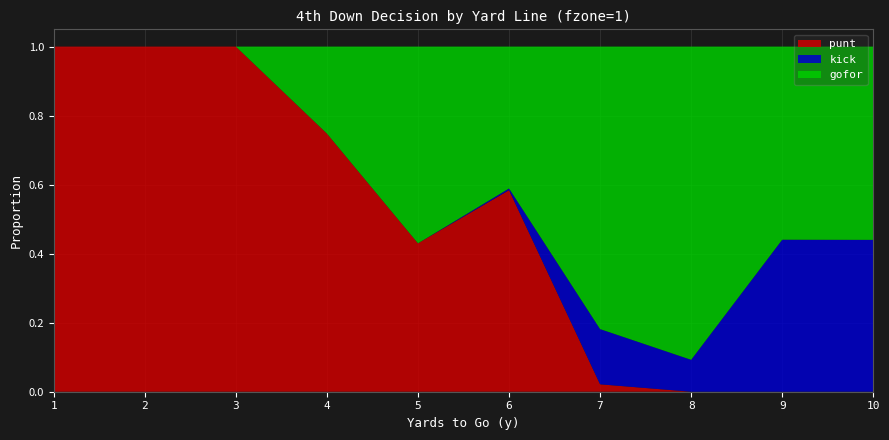

Reading left to right, extract all data points from this chart.

punt: 1.0	1.0	1.0	0.7	0.4	0.6	0.0	0.0	0.0	0.0
kick: 0.0	0.0	0.0	0.0	0.0	0.0	0.2	0.1	0.4	0.4
gofor: 0.0	0.0	0.0	0.3	0.6	0.4	0.8	0.9	0.6	0.6